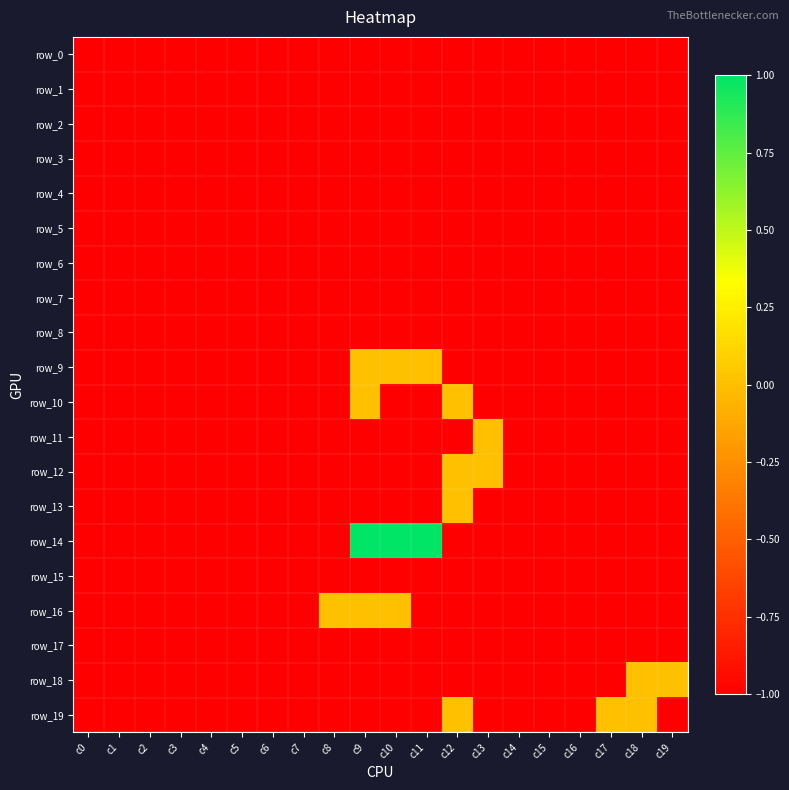

At which category is the sum across all series the highest?

c9